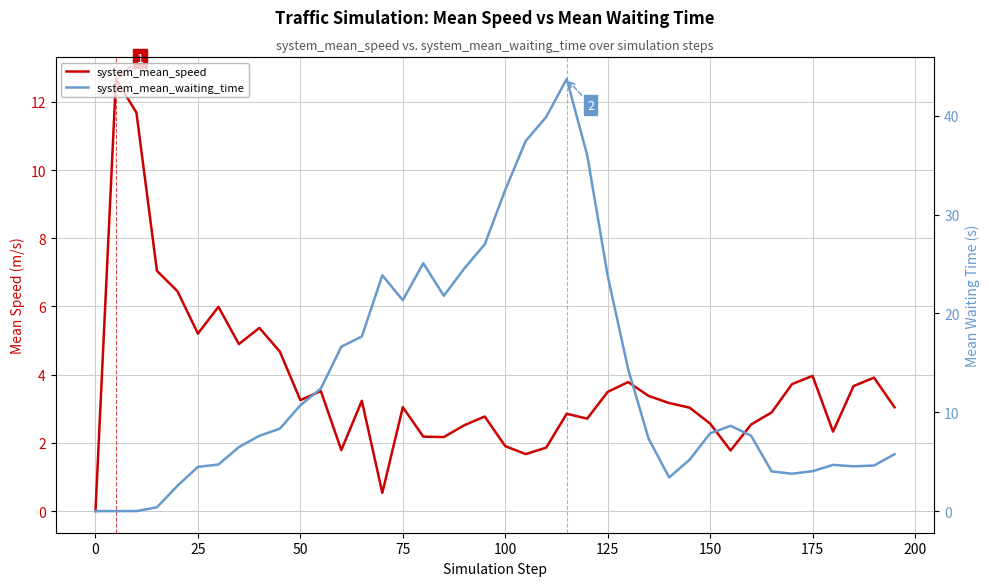

How many distinct data groups are displayed?

2